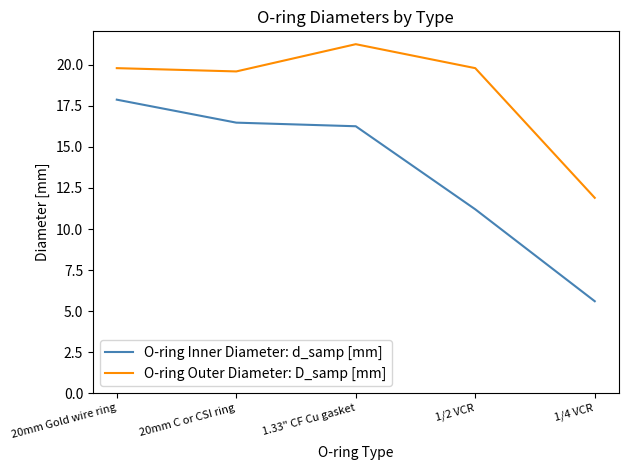

What is the total value across all series at 1/2 VCR?

31.0